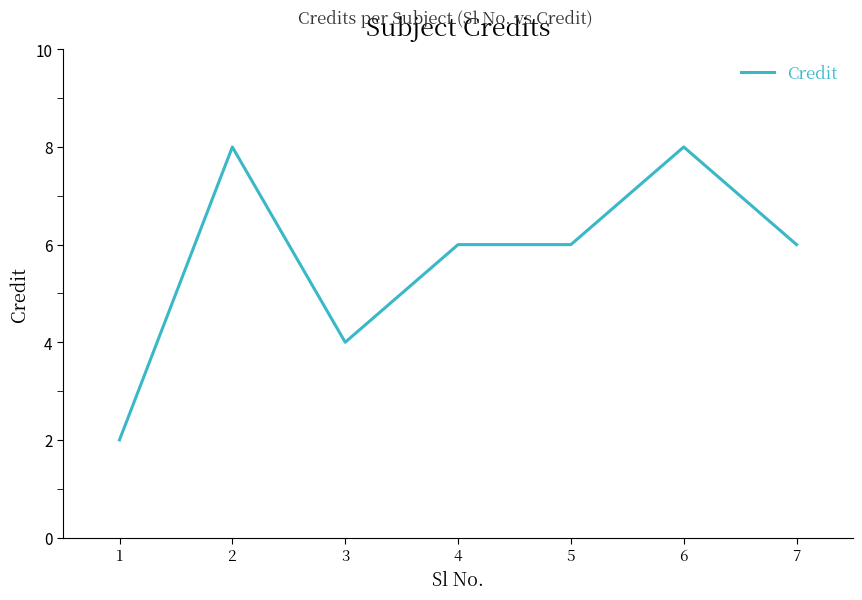

Reading left to right, what are all the values shown in this chart?

2	8	4	6	6	8	6